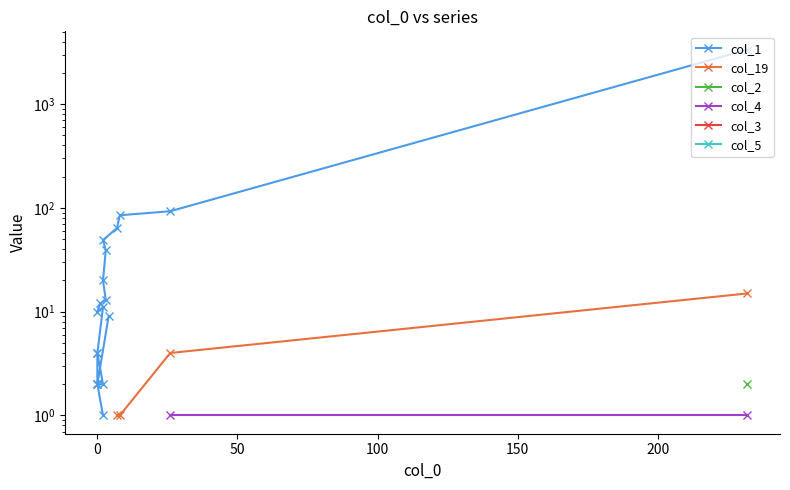

What is the label of the 17th point from the left?

16